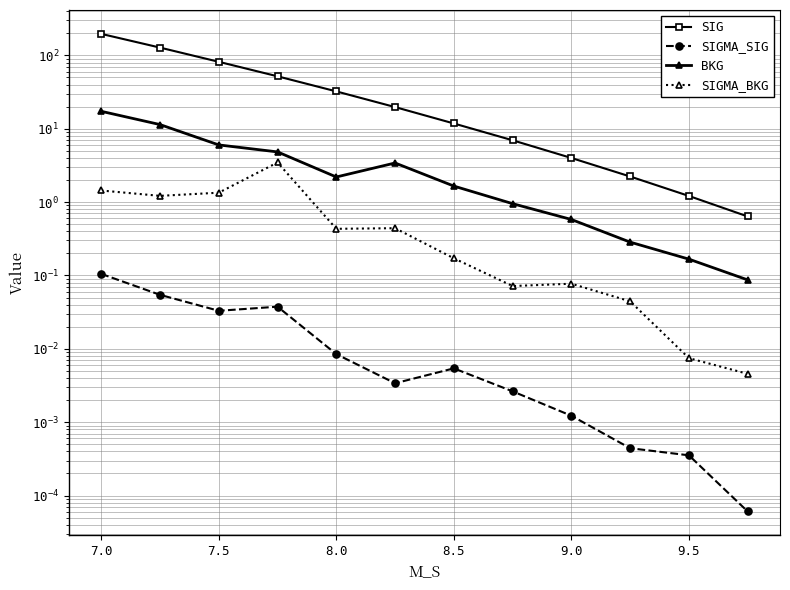

How many data points does each series have?

12